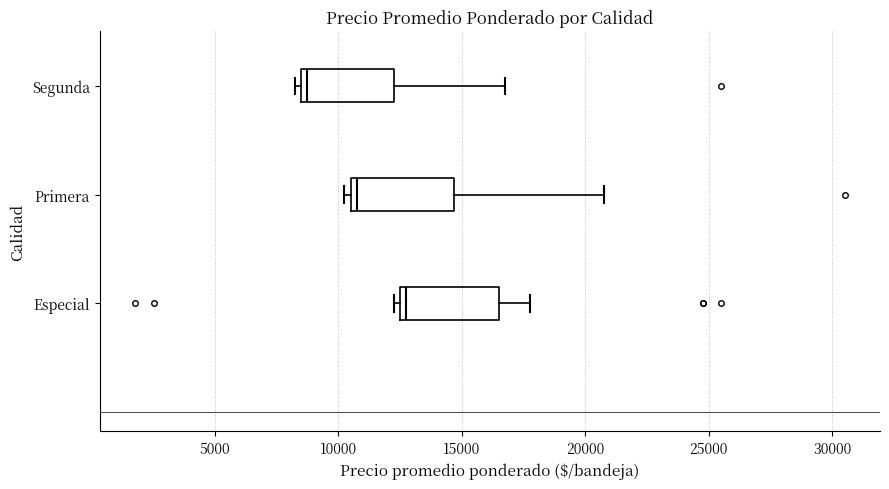

Which box has the furthest to the left median line?

Segunda